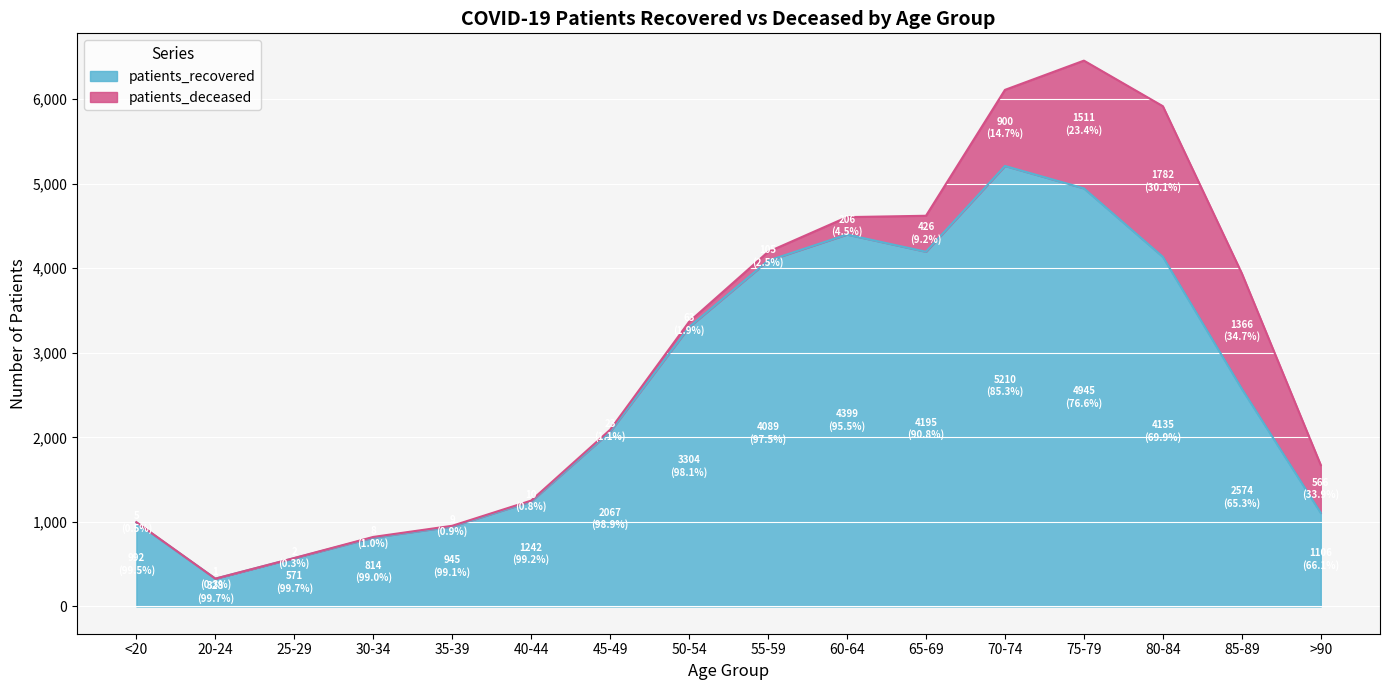

How many interior local valleys (lower than both neighbors) does the data have?

2